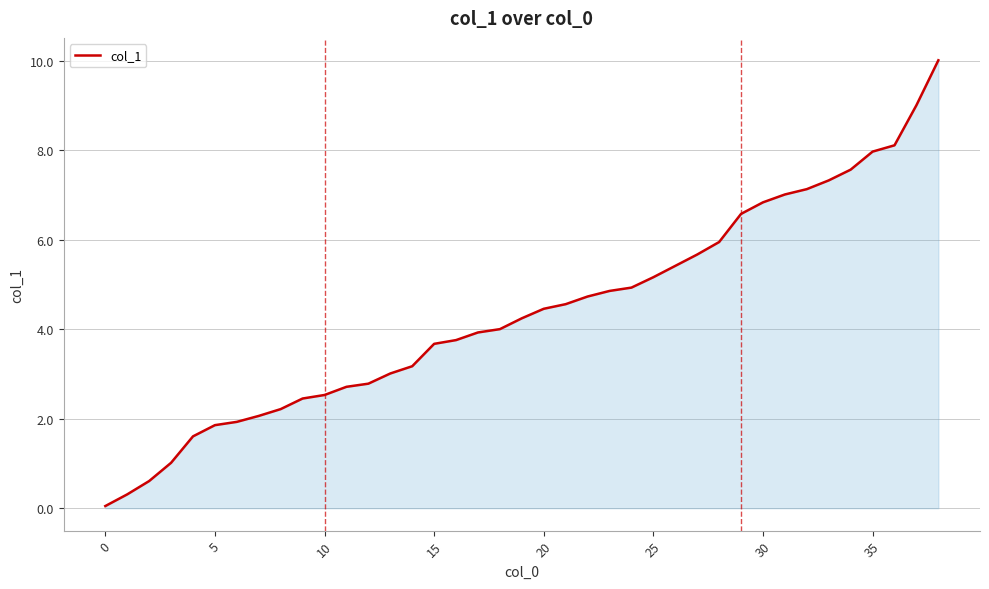

What is the difference between the maximum and minimum values?

10.0